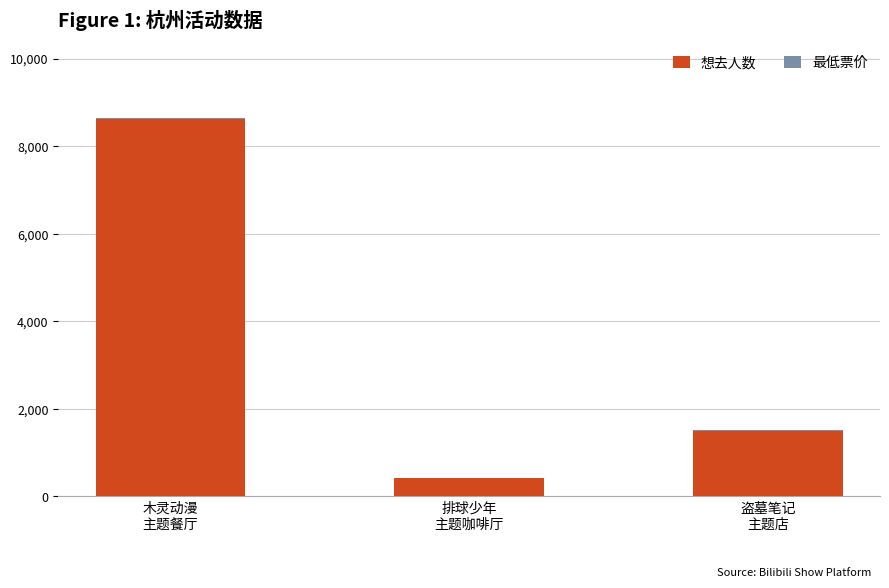

What is the highest value of the 想去人数 series?

8626